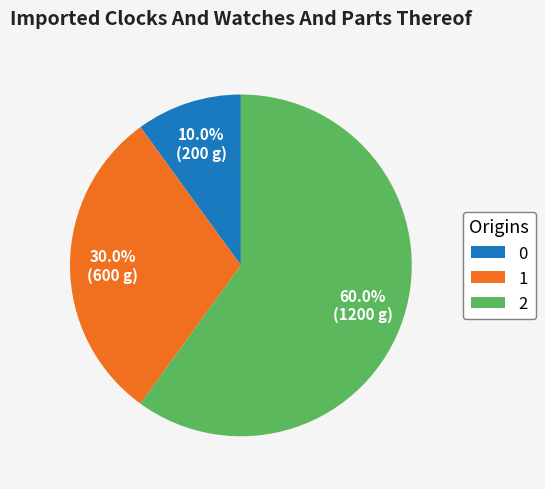

What is the majority slice?

2